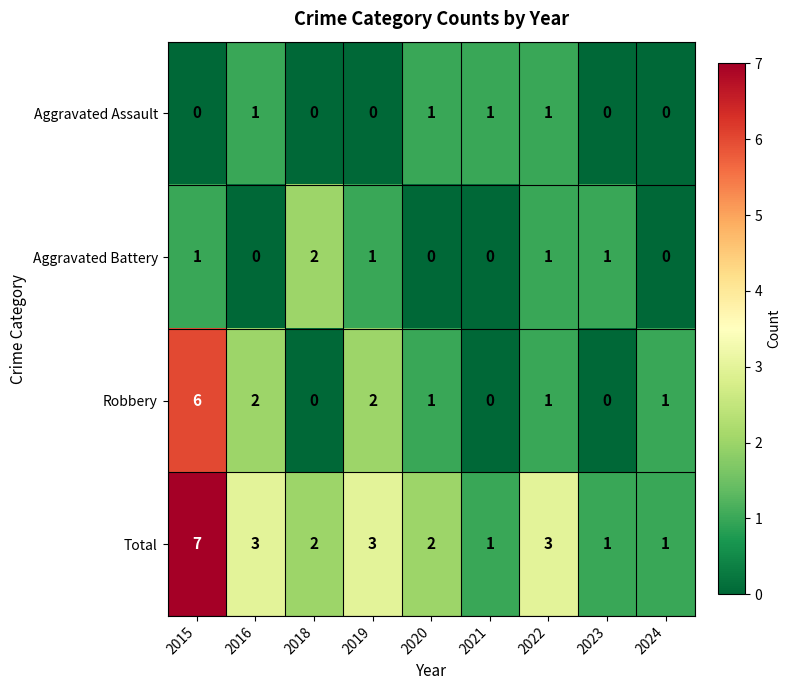

At which category is the sum across all series the highest?

2015